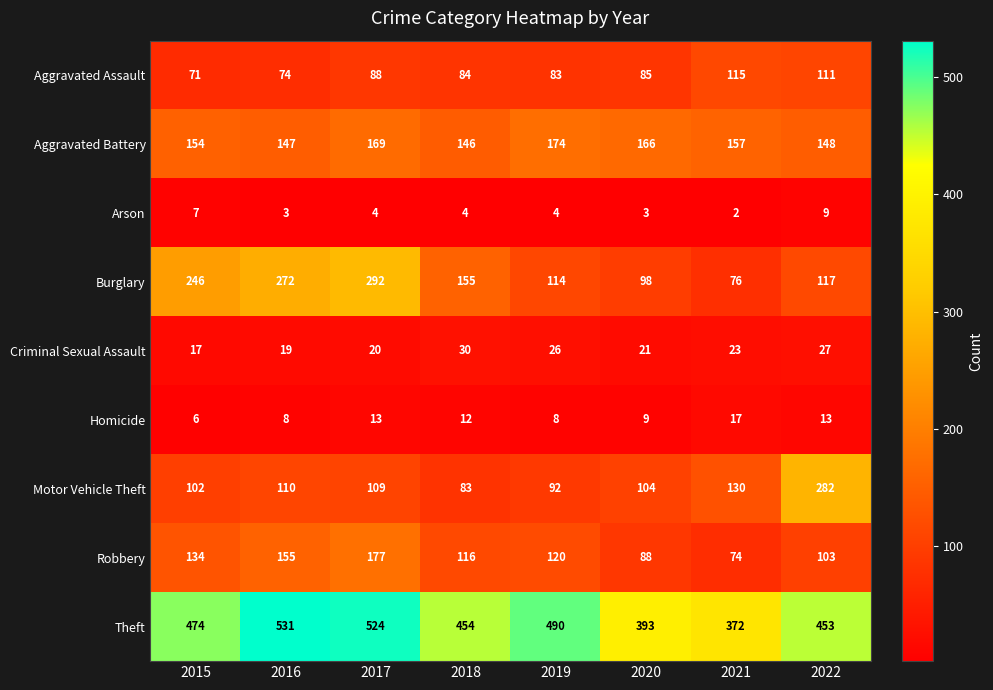

At which category is the sum across all series the highest?

2017